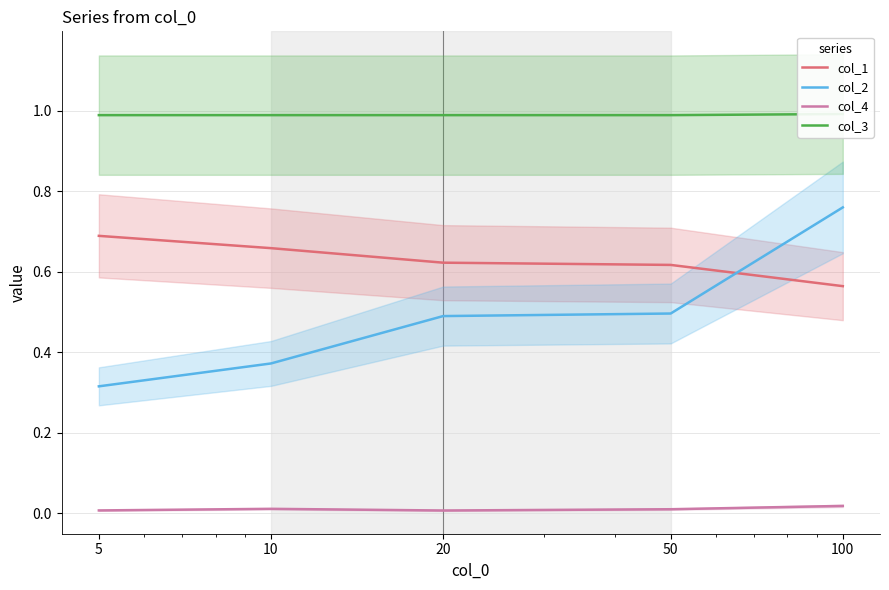

True or false: col_4 and col_1 intersect in this chart.

False